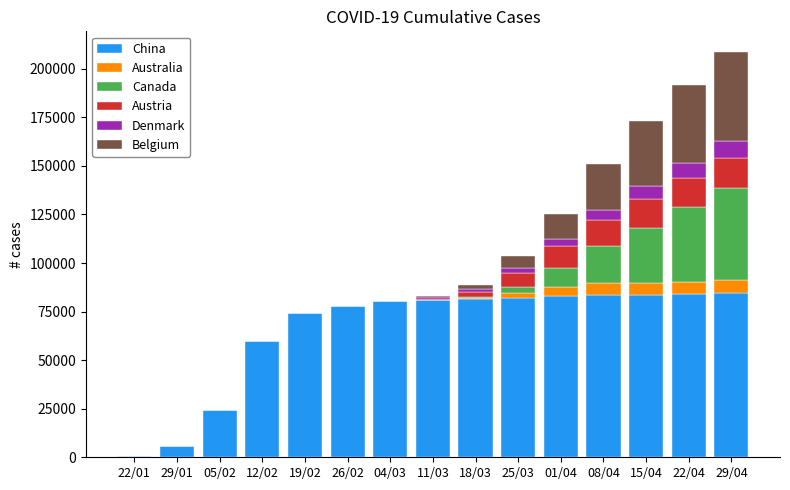

The value of China at 01/04 is 55895. True or false?

False